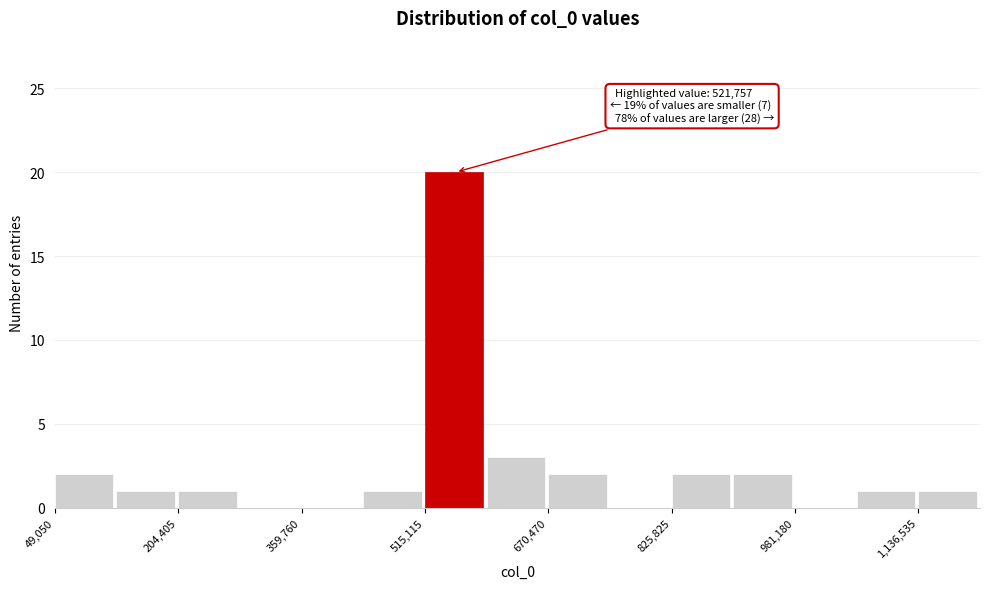

Read against the x-axis, roughly where is the centre of the tallest bar?

560000